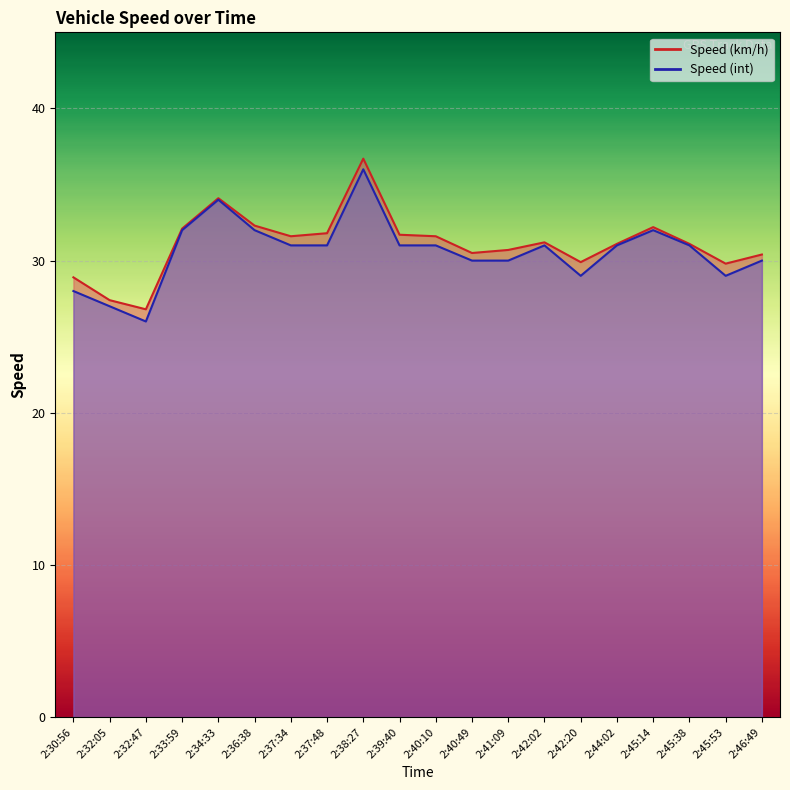

Rank the series by their average value, from highest to lowest.

Speed (km/h), Speed (int)